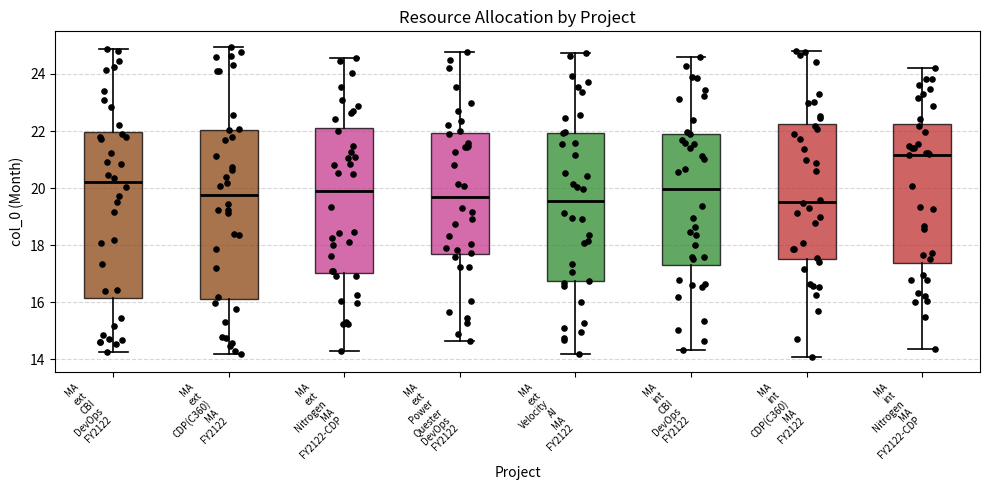

Where does the upper whisker of the box for MA ext CBI DevOps FY2122 end on the y-axis? The values are not printed on the chart, so give them approximately, as read against the axis.

24.8